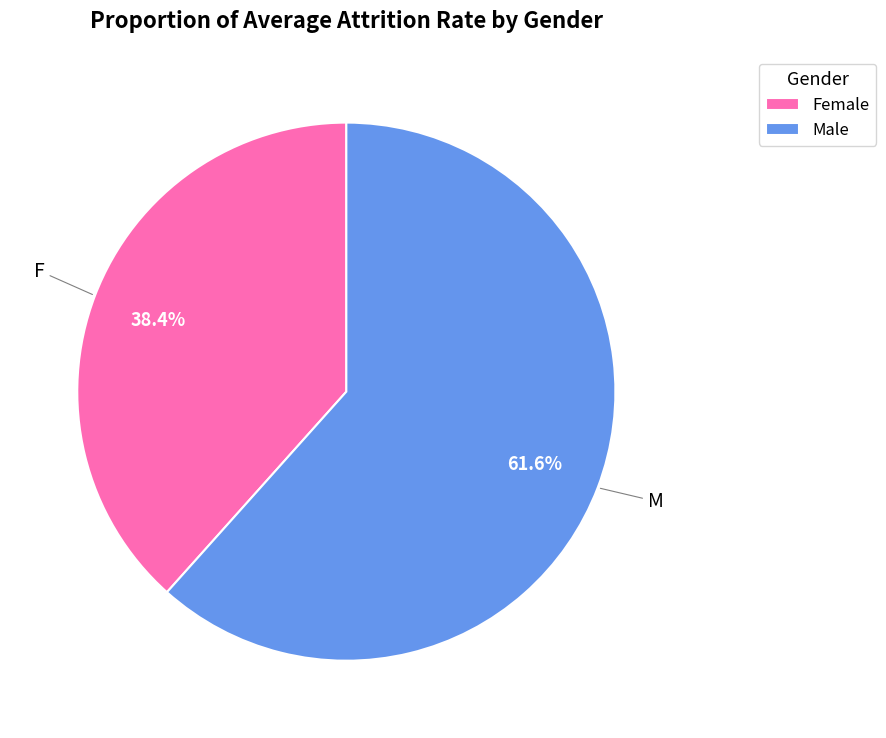

Which slice represents more than half of the pie?

M